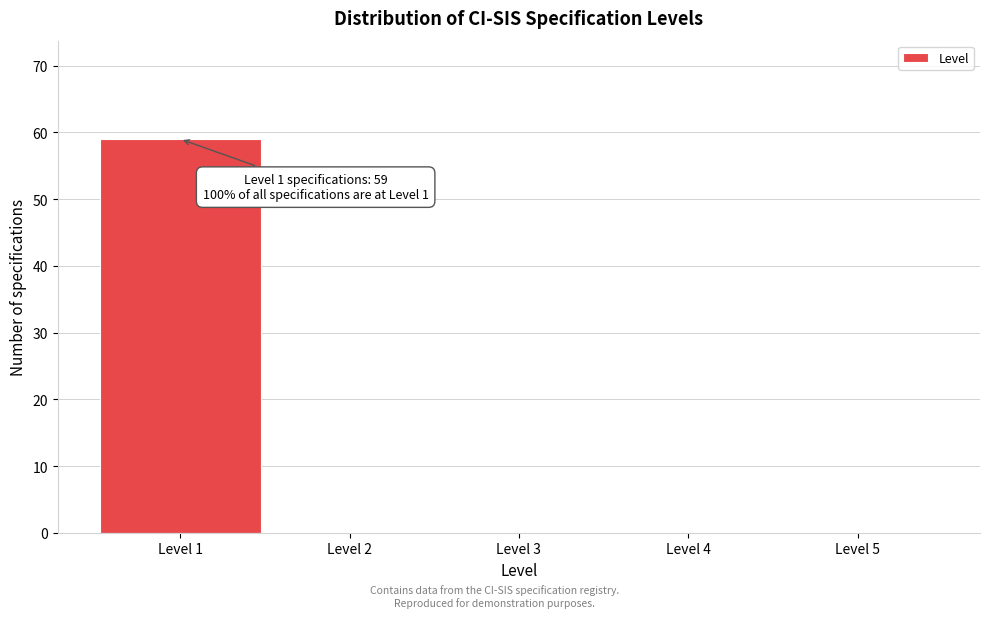

Over which range of the x-axis is the bar tallest?

0.5 to 1.5